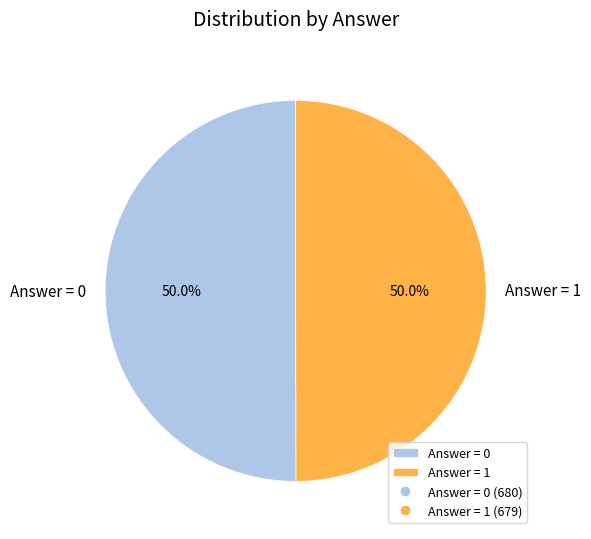

What percentage do Answer = 0 and Answer = 1 together represent?

100.0%